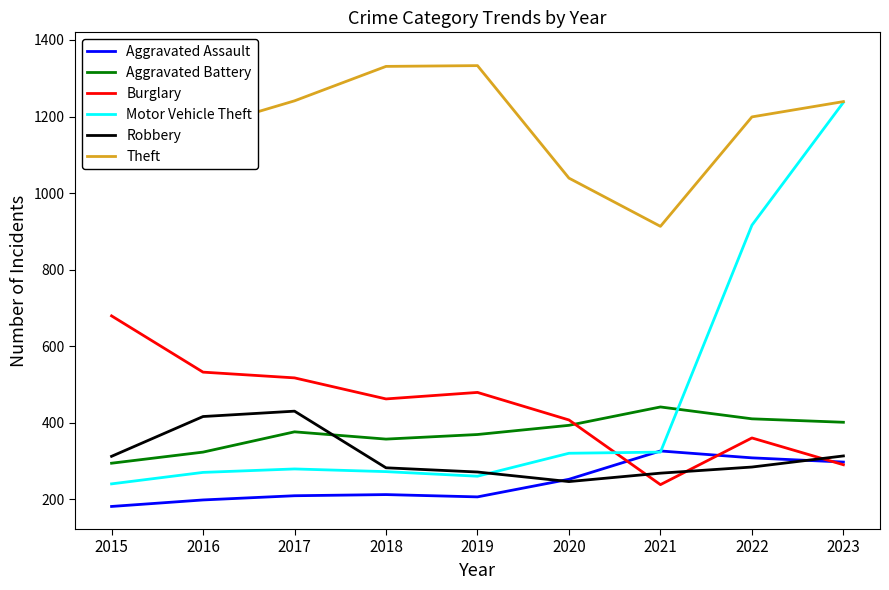

How many intersections are there between Motor Vehicle Theft and Aggravated Assault?

2